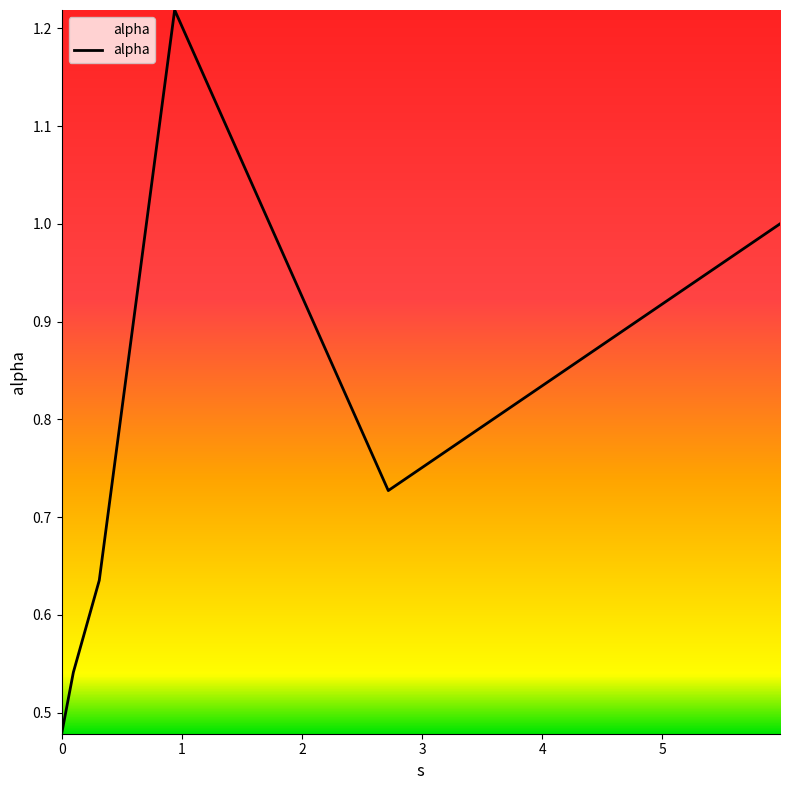

How many interior local valleys (lower than both neighbors) does the data have?

1